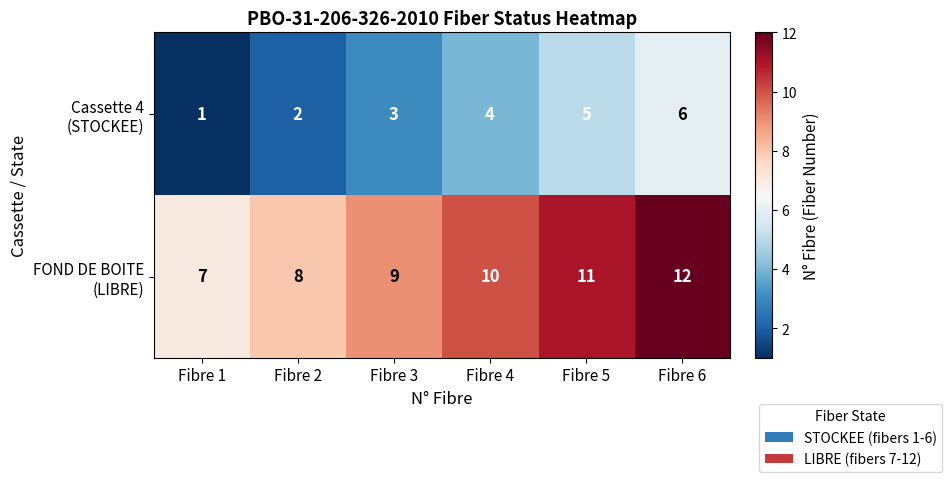

What is the total value across all series at Fibre 1?

8